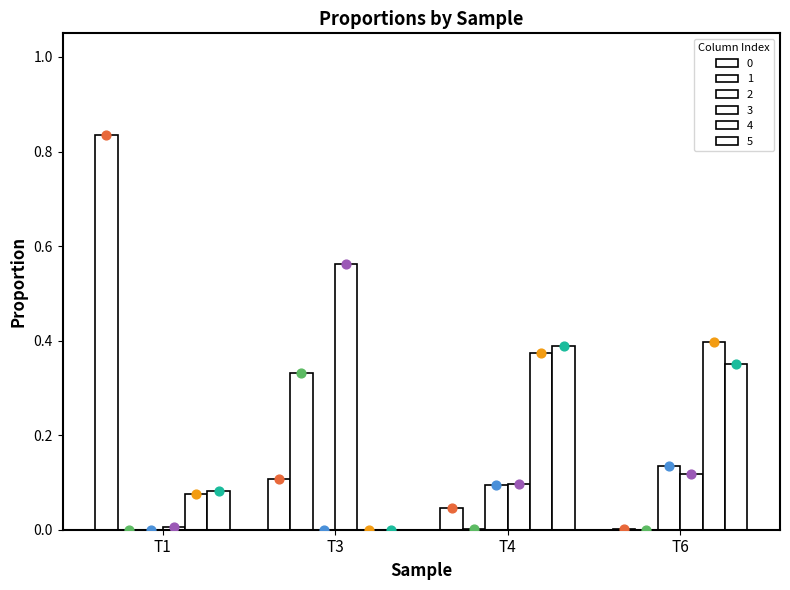

What are all the series names shown in the legend?

0, 1, 2, 3, 4, 5